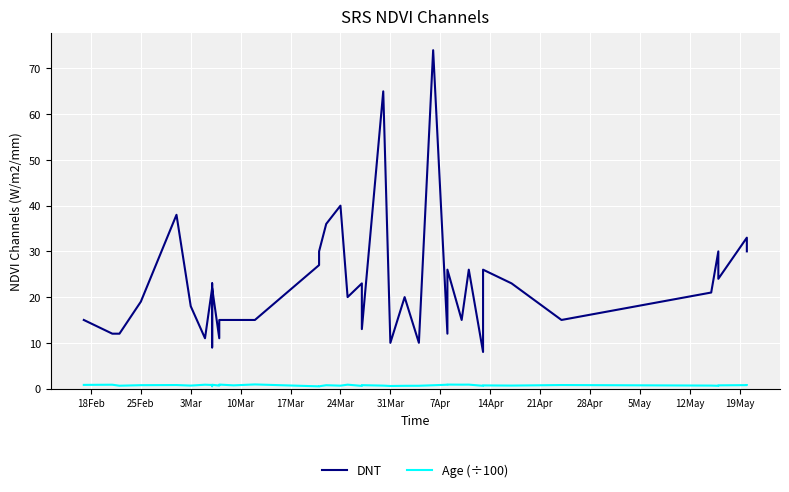

Which series has the largest total across all categories?

DNT